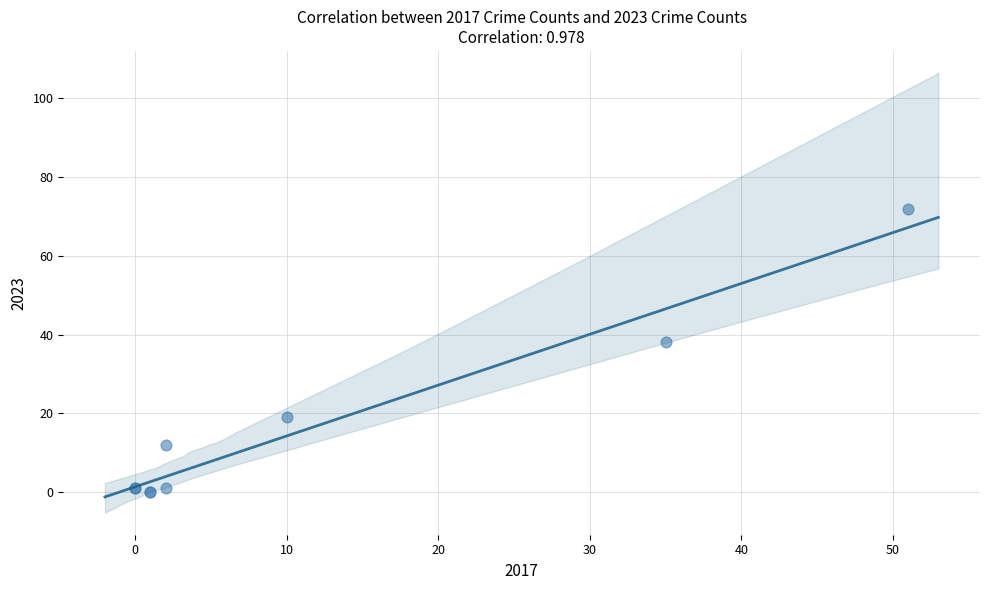

What Y value in the scatter plot is closest to 36?

38